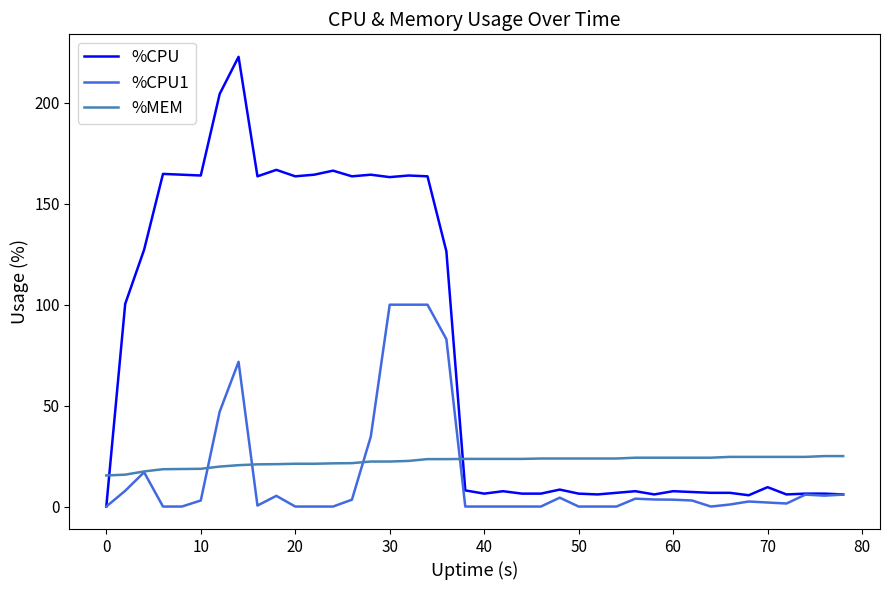

List the series in order of their peak value, lowest first.

%MEM, %CPU1, %CPU